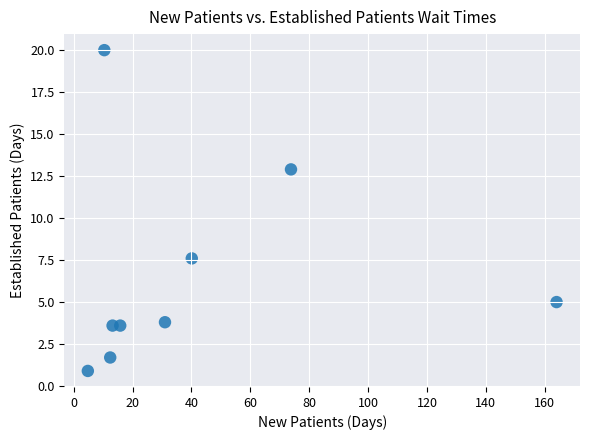

What is the average X value?

40.6